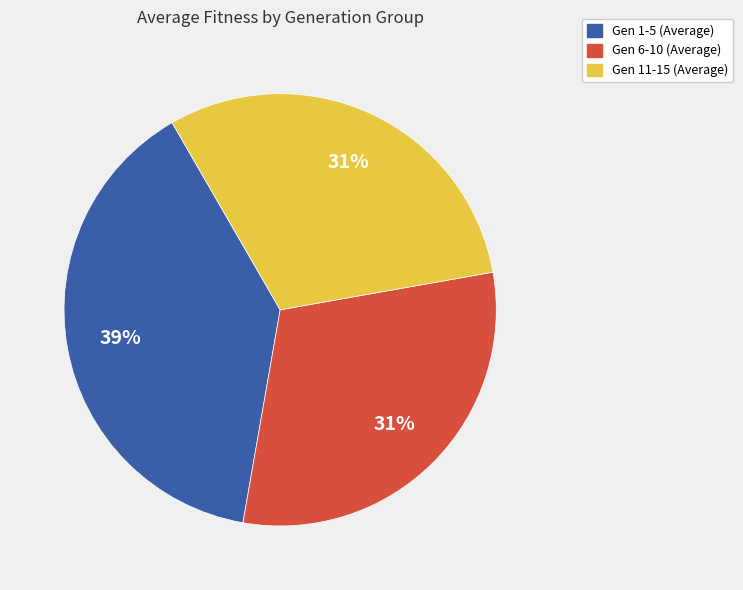

What percentage is the Gen 1-5 (Average) slice, to the nearest percent?

39%